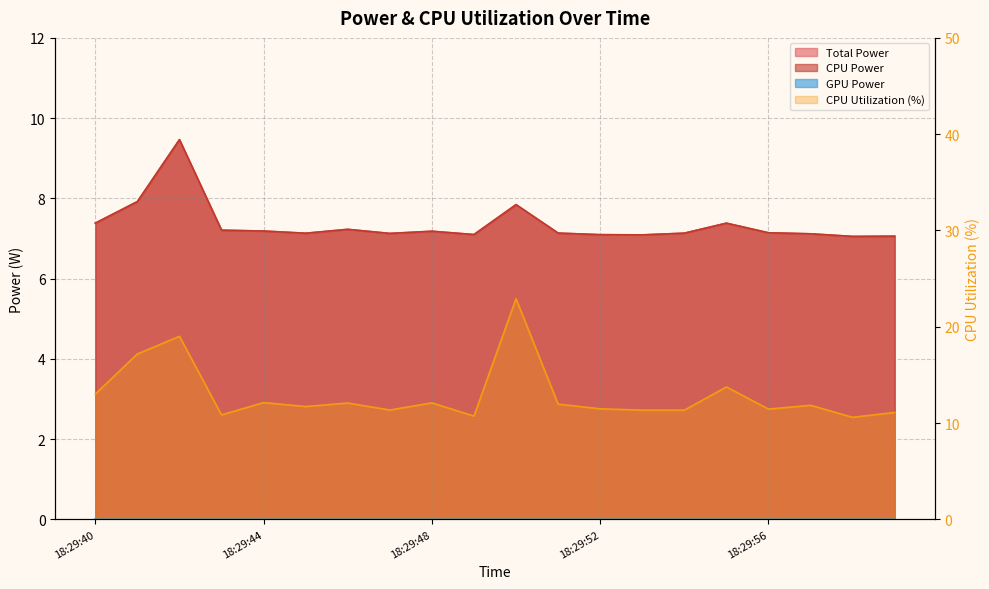

Is it true that CPU Power equals 2.6 at 18:29:49?

False